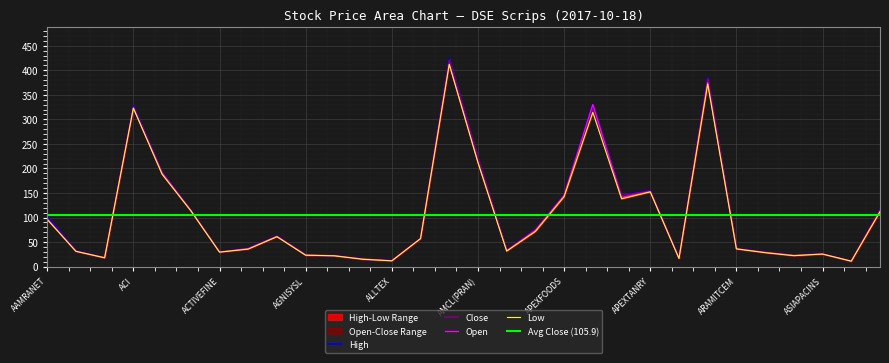

Reading left to right, list all the values displayed in this chart.

Open: AAMRANET=96.9	AAMRATECH=31.3	ABBANK=18.3	ACI=322.9	ACIFORMULA=191.0	ACMELAB=114.4	ACTIVEFINE=29.7	AFCAGRO=36.8	AFTABAUTO=61.6	AGNISYSL=23.9	ALARABANK=22.1	ALIF=15.4	ALLTEX=12.0	AMANFEED=57.1	AMBEEPHA=412.0	AMCL(PRAN)=212.0	ANLIMAYARN=32.5	ANWARGALV=73.5	APEXFOODS=145.0	APEXFOOT=330.3	APEXSPINN=140.9	APEXTANRY=152.9	APOLOISPAT=16.9	ARAMIT=375.0	ARAMITCEM=36.4	ARGONDENIM=28.9	ASIAINS=23.0	ASIAPACINS=25.6	ATCSLGF=11.2	ATLASBANG=112.0
High: AAMRANET=102.3	AAMRATECH=32.7	ABBANK=18.4	ACI=327.6	ACIFORMULA=191.6	ACMELAB=115.3	ACTIVEFINE=29.9	AFCAGRO=37.4	AFTABAUTO=62.5	AGNISYSL=24.0	ALARABANK=22.4	ALIF=15.5	ALLTEX=12.0	AMANFEED=58.1	AMBEEPHA=423.5	AMCL(PRAN)=221.1	ANLIMAYARN=33.4	ANWARGALV=75.7	APEXFOODS=145.5	APEXFOOT=330.3	APEXSPINN=144.8	APEXTANRY=155.0	APOLOISPAT=17.1	ARAMIT=384.9	ARAMITCEM=37.1	ARGONDENIM=29.3	ASIAINS=23.0	ASIAPACINS=26.1	ATCSLGF=11.2	ATLASBANG=116.2
Low: AAMRANET=96.1	AAMRATECH=31.2	ABBANK=18.0	ACI=322.9	ACIFORMULA=188.2	ACMELAB=113.9	ACTIVEFINE=29.5	AFCAGRO=35.7	AFTABAUTO=61.0	AGNISYSL=23.2	ALARABANK=22.0	ALIF=14.9	ALLTEX=11.8	AMANFEED=57.1	AMBEEPHA=412.0	AMCL(PRAN)=212.0	ANLIMAYARN=31.6	ANWARGALV=71.7	APEXFOODS=142.5	APEXFOOT=314.3	APEXSPINN=138.2	APEXTANRY=152.2	APOLOISPAT=16.7	ARAMIT=372.0	ARAMITCEM=36.1	ARGONDENIM=28.4	ASIAINS=22.3	ASIAPACINS=25.6	ATCSLGF=11.1	ATLASBANG=111.8
Close: AAMRANET=97.9	AAMRATECH=31.4	ABBANK=18.1	ACI=324.6	ACIFORMULA=189.0	ACMELAB=114.5	ACTIVEFINE=29.6	AFCAGRO=35.9	AFTABAUTO=61.7	AGNISYSL=23.3	ALARABANK=22.2	ALIF=15.0	ALLTEX=11.8	AMANFEED=57.6	AMBEEPHA=419.4	AMCL(PRAN)=218.8	ANLIMAYARN=32.5	ANWARGALV=75.2	APEXFOODS=144.7	APEXFOOT=317.1	APEXSPINN=144.0	APEXTANRY=153.9	APOLOISPAT=16.8	ARAMIT=381.6	ARAMITCEM=36.3	ARGONDENIM=28.9	ASIAINS=22.7	ASIAPACINS=25.8	ATCSLGF=11.1	ATLASBANG=115.5